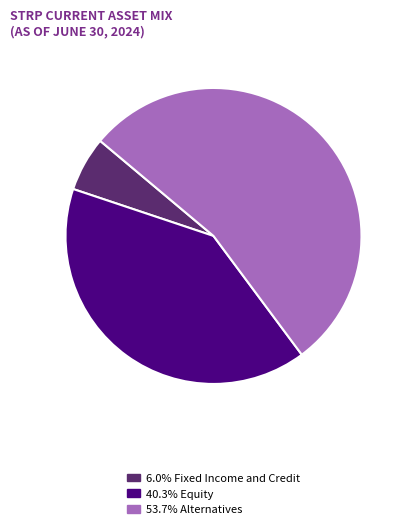

Count the number of slices in the pie.

3